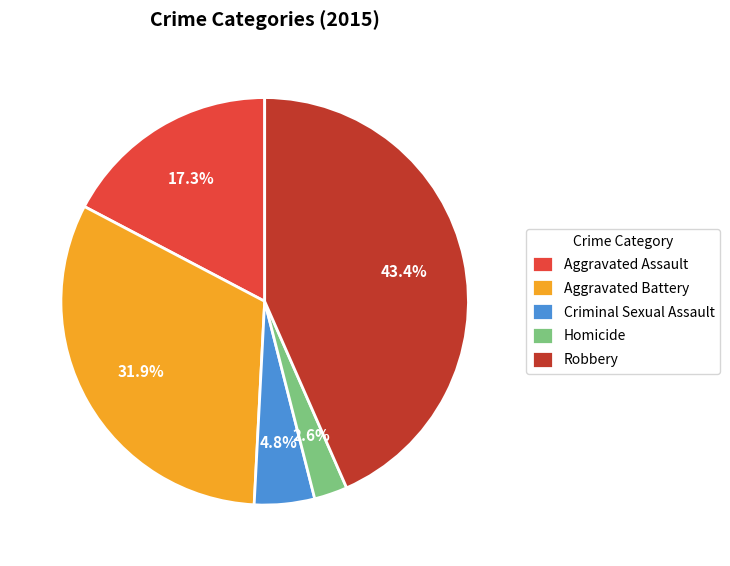

To the nearest percent, what is the average slice percentage?

20%